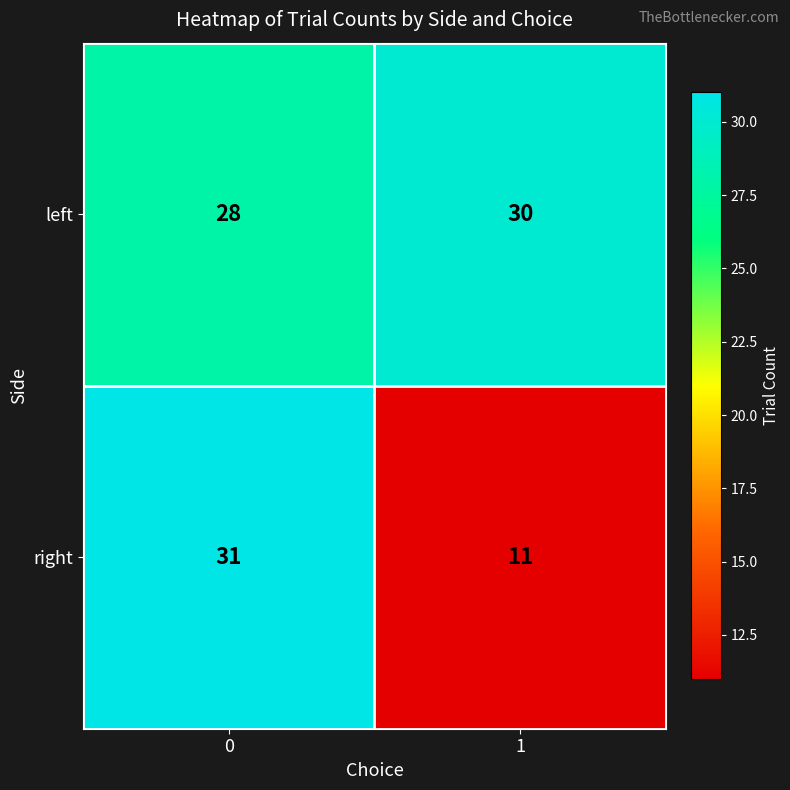

Which series has the largest total across all categories?

left